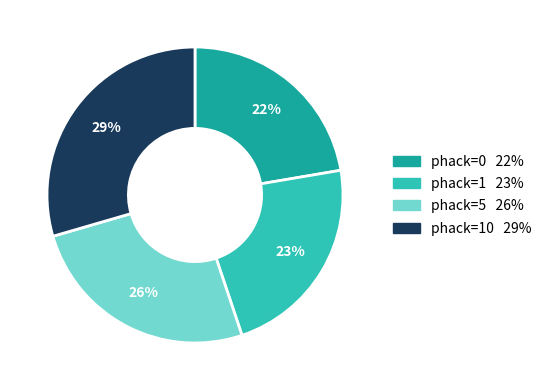

Does any single category account for the majority?

No